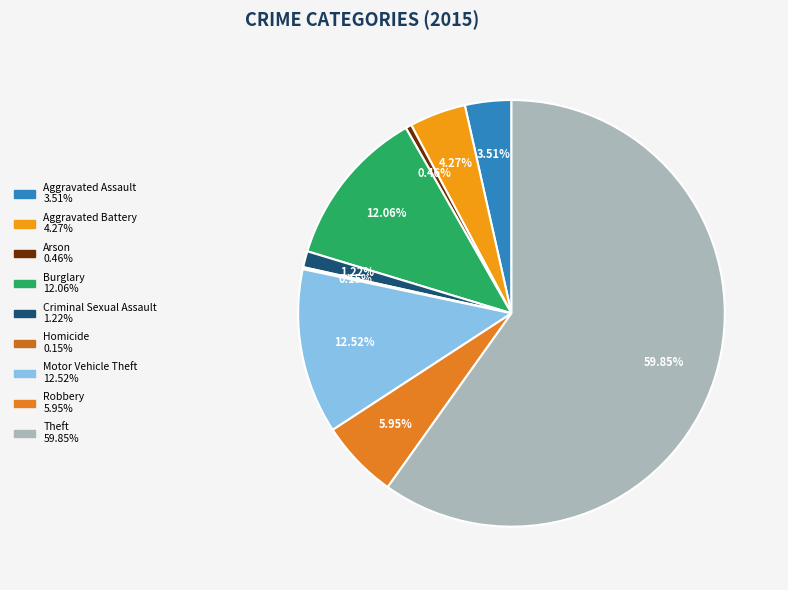

Rank the categories by value from highest to lowest.

Theft, Motor Vehicle Theft, Burglary, Robbery, Aggravated Battery, Aggravated Assault, Criminal Sexual Assault, Arson, Homicide